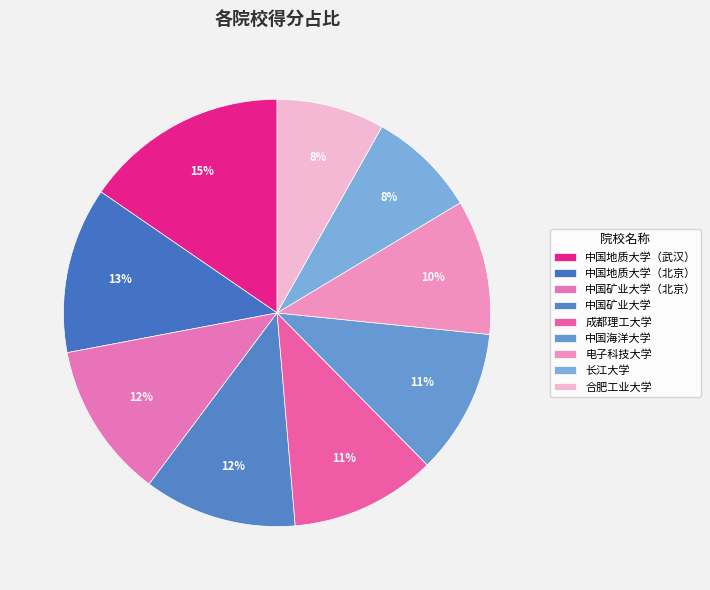

How many slices are in this pie chart?

9